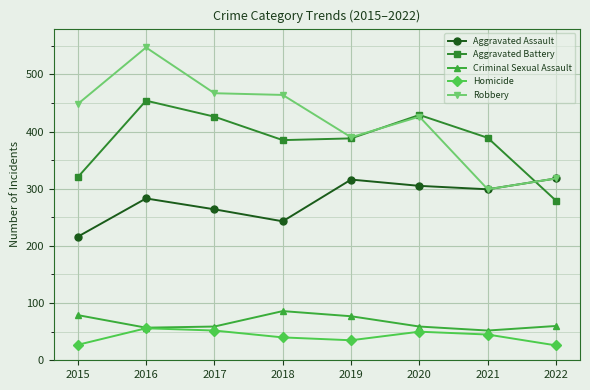

Count the number of categories in the chart.

8